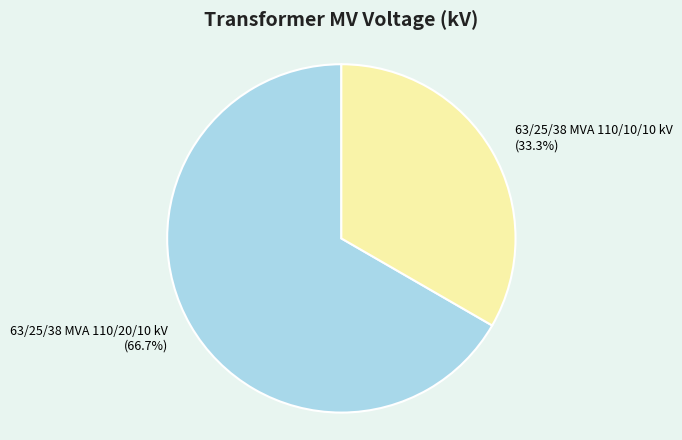

To the nearest percent, what is the combined percentage of 63/25/38 MVA 110/10/10 kV and 63/25/38 MVA 110/20/10 kV?

100%